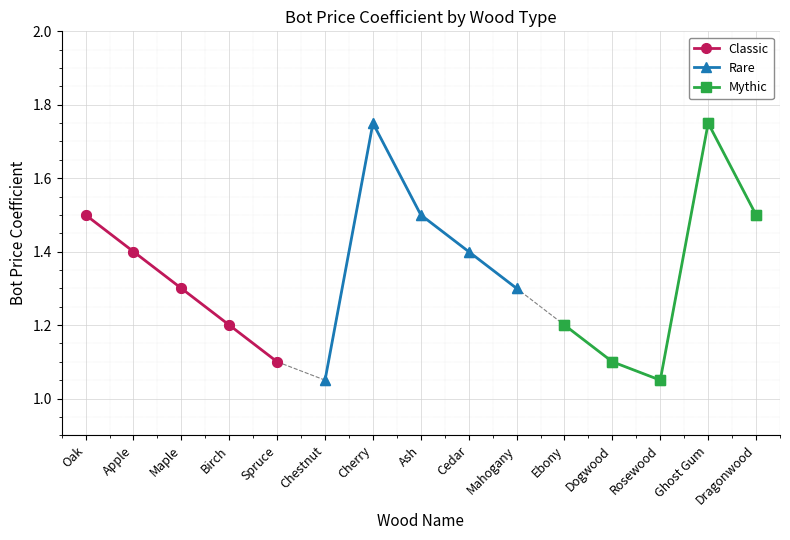

Which series has the largest range (max minus min)?

Rare